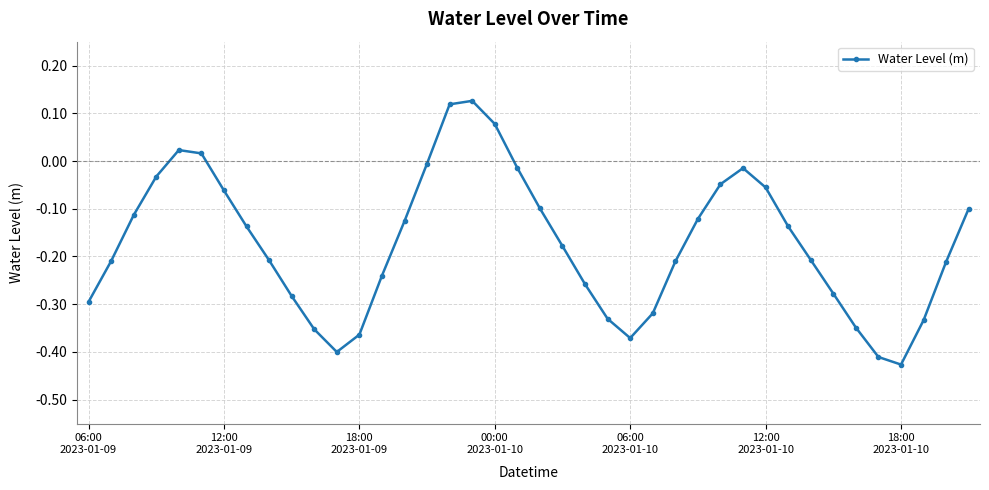

True or false: the data has more than 2 interior local peaks.

True